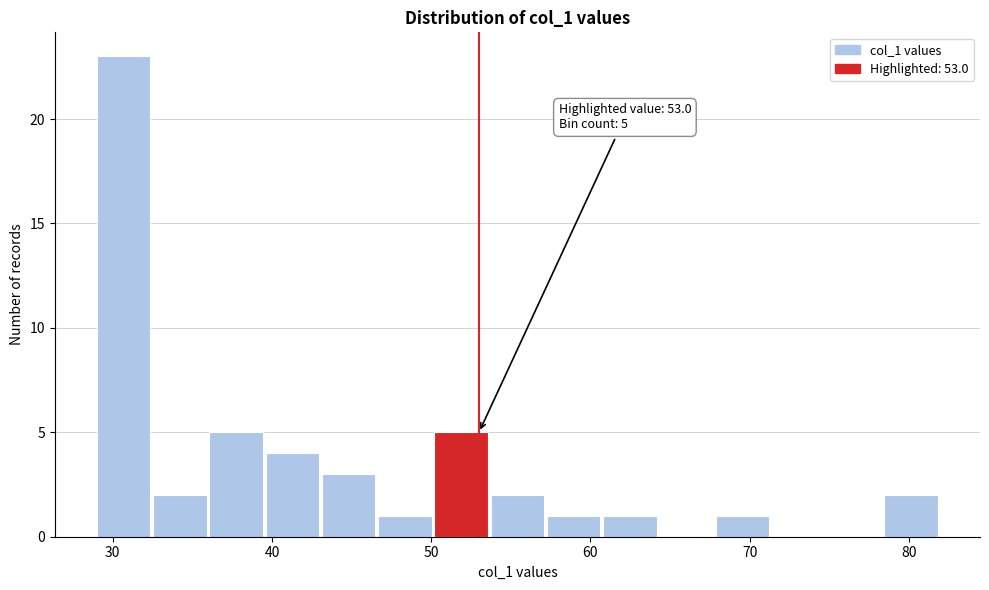

Around what value on the x-axis is the tallest bar? Give the approximate position of its centre, as read against the axis.

31